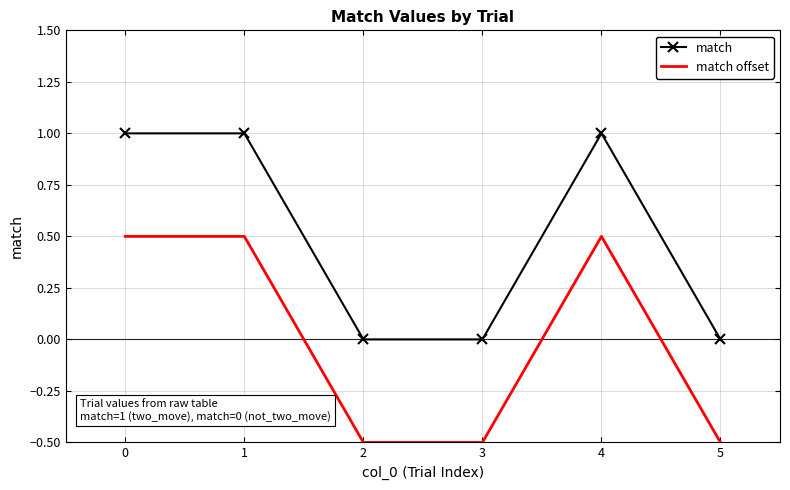

The value of match at 1 is 0.5. True or false?

False